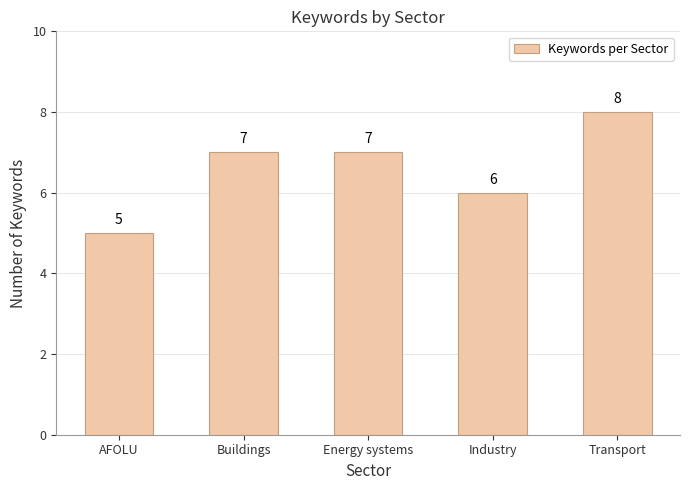

Reading left to right, list all the values displayed in this chart.

AFOLU=5	Buildings=7	Energy systems=7	Industry=6	Transport=8